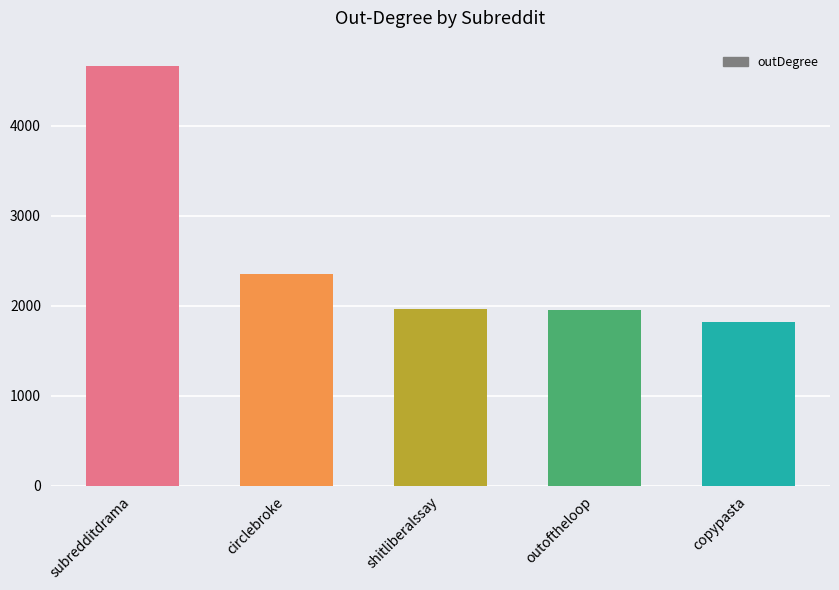

How many bars are there in total?

5